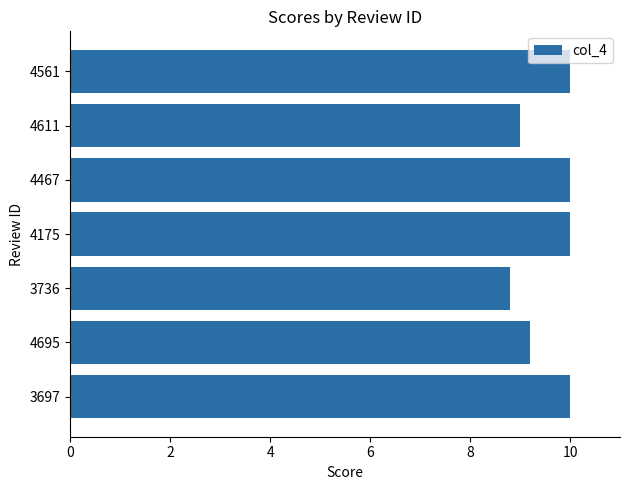

What is the ratio of the value at 4175 to the value at 4561?

1.0